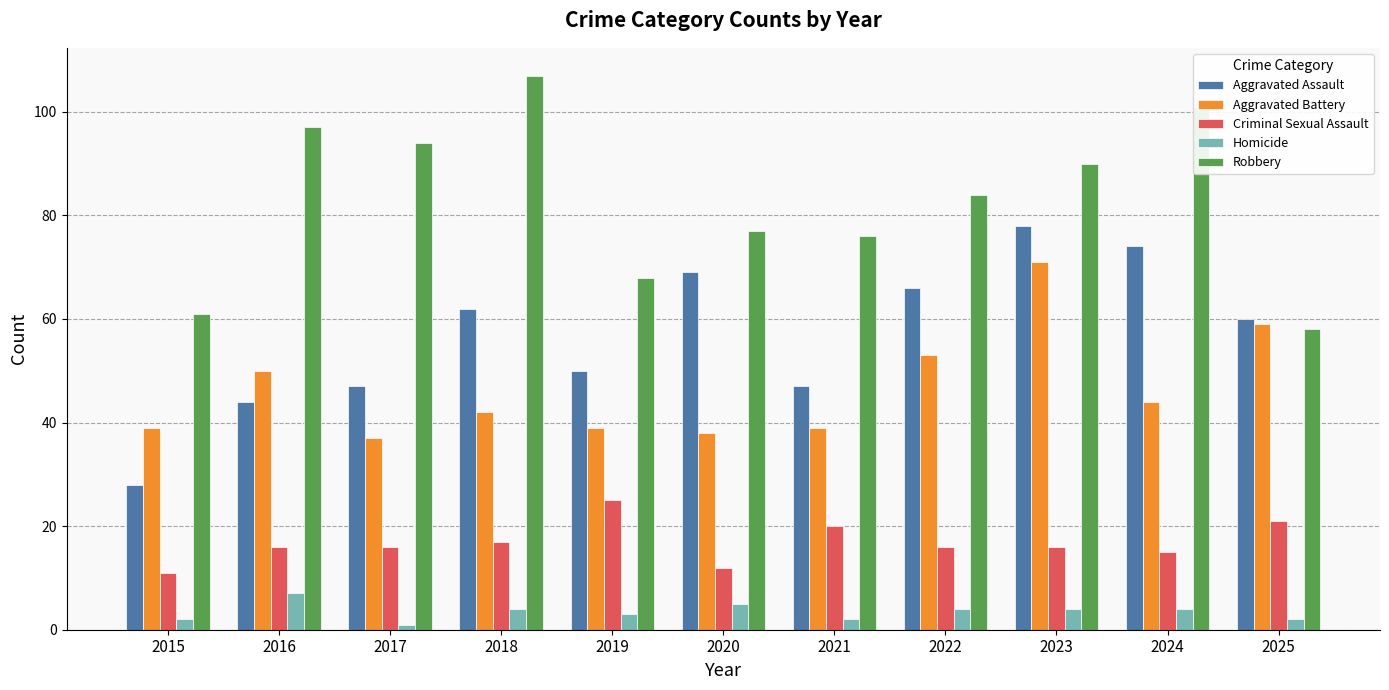

Count the number of categories in the chart.

11